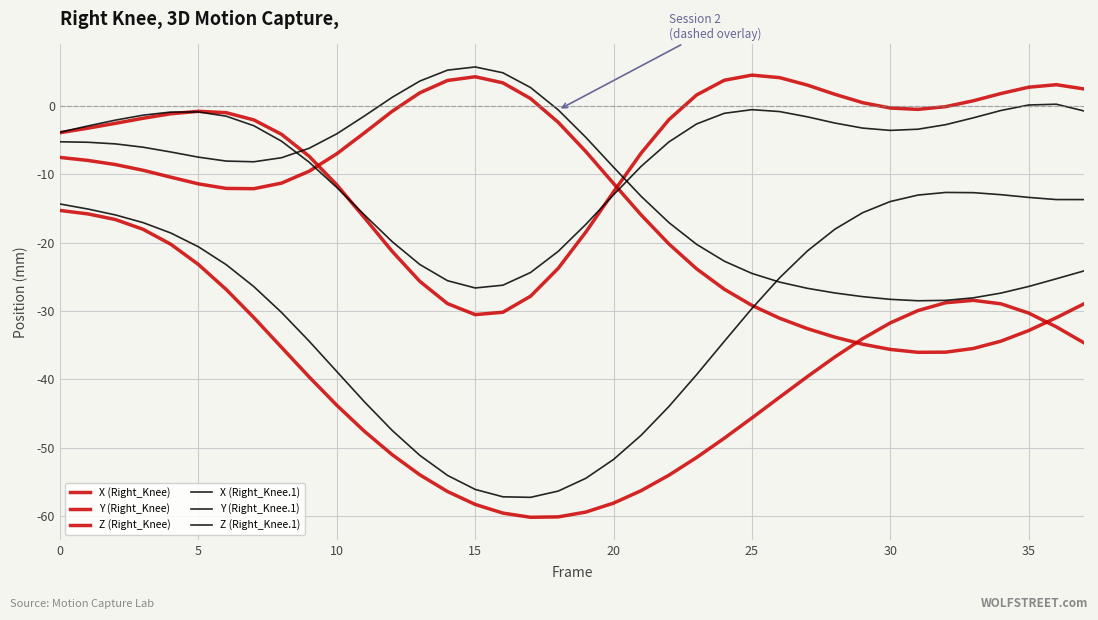

True or false: X (Right_Knee.1) has more than 1 interior local peaks.

False